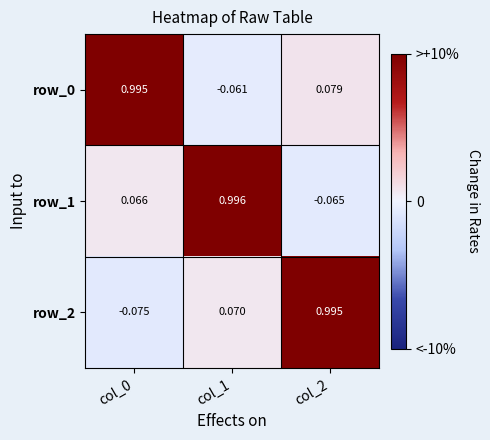

At which label is row_2 closest to 0?

col_1